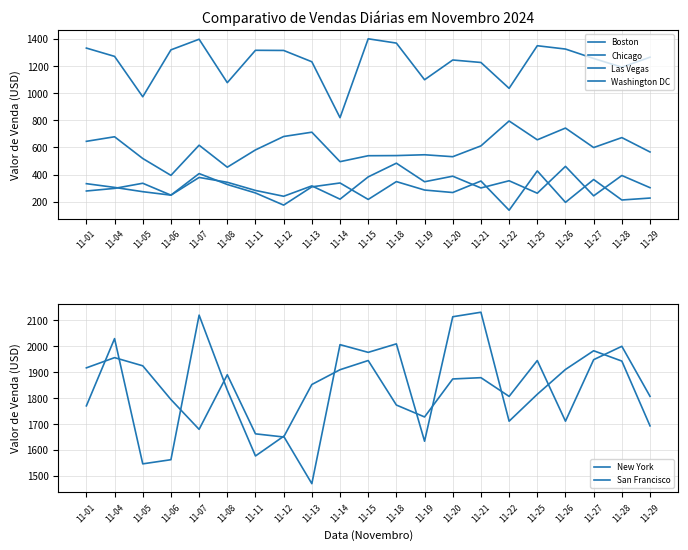

What is the approximate value of Chicago at 11-29?

1264.0